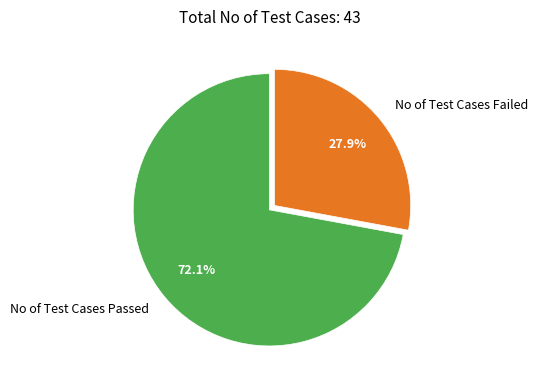

Do No of Test Cases Failed and No of Test Cases Passed together represent more than half of the pie?

Yes